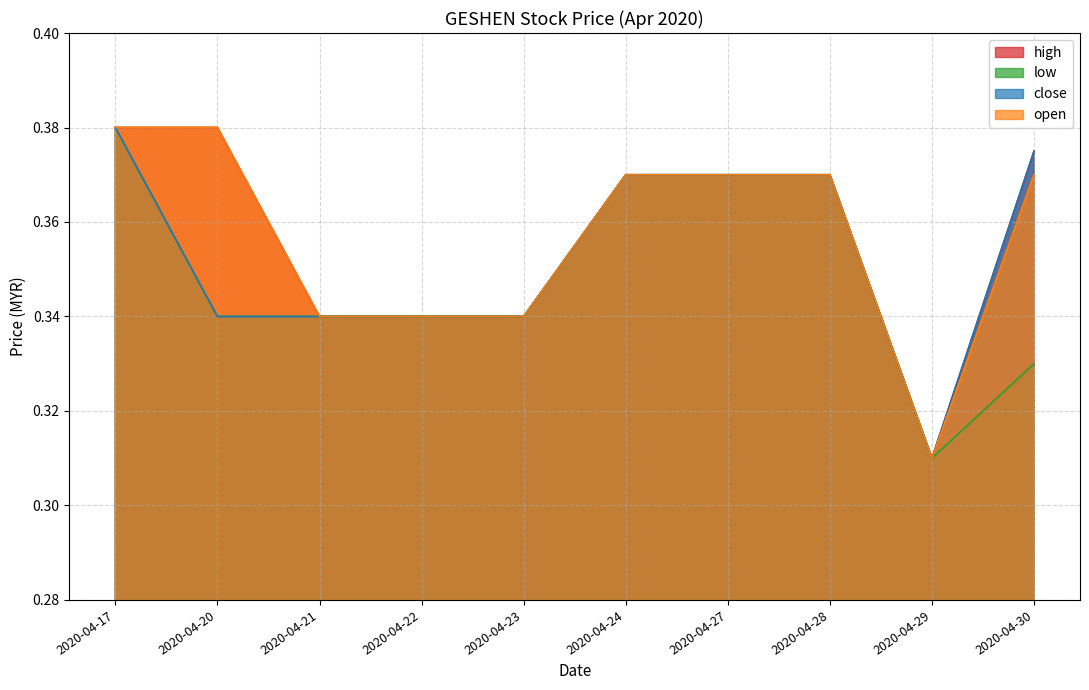

Which series changed the most between 2020-04-27 and 2020-04-28?

high